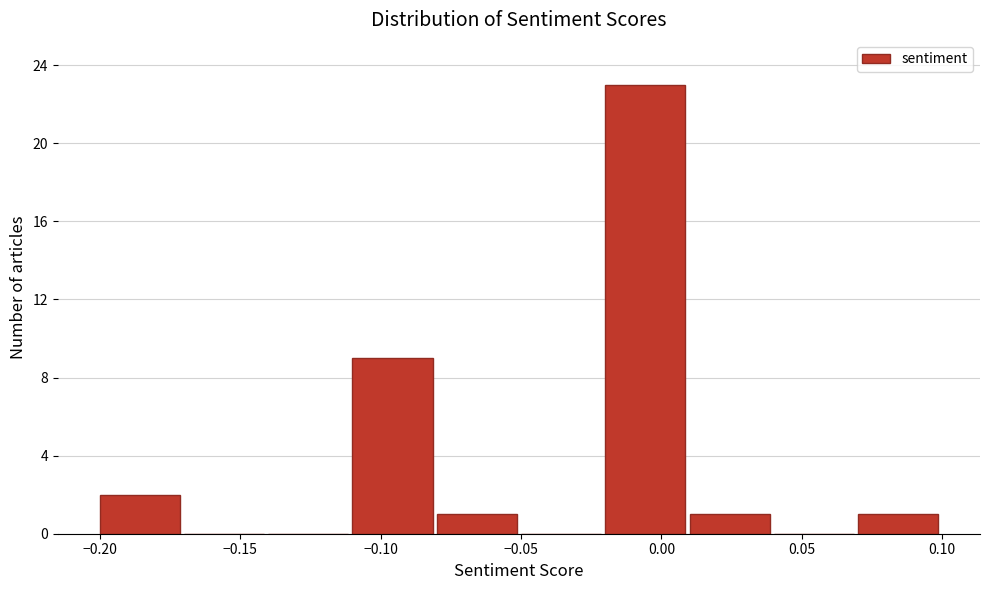

Over which range of the x-axis is the bar tallest?

-0.02 to 0.01